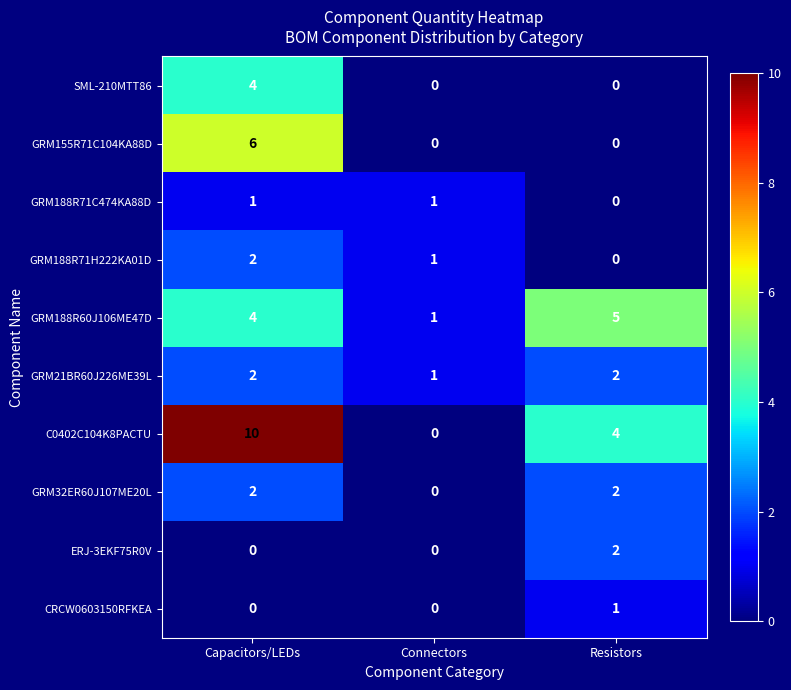

Which series has the largest range (max minus min)?

C0402C104K8PACTU